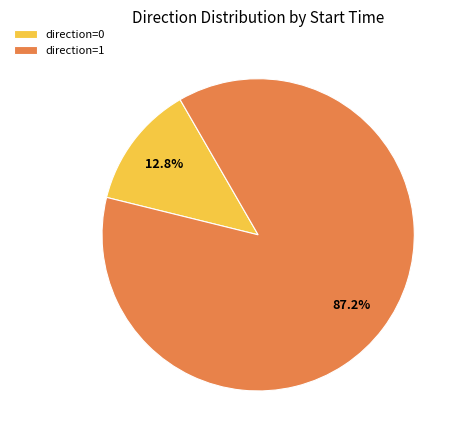

Combined, what portion of the pie is direction=0 and direction=1?

100.0%